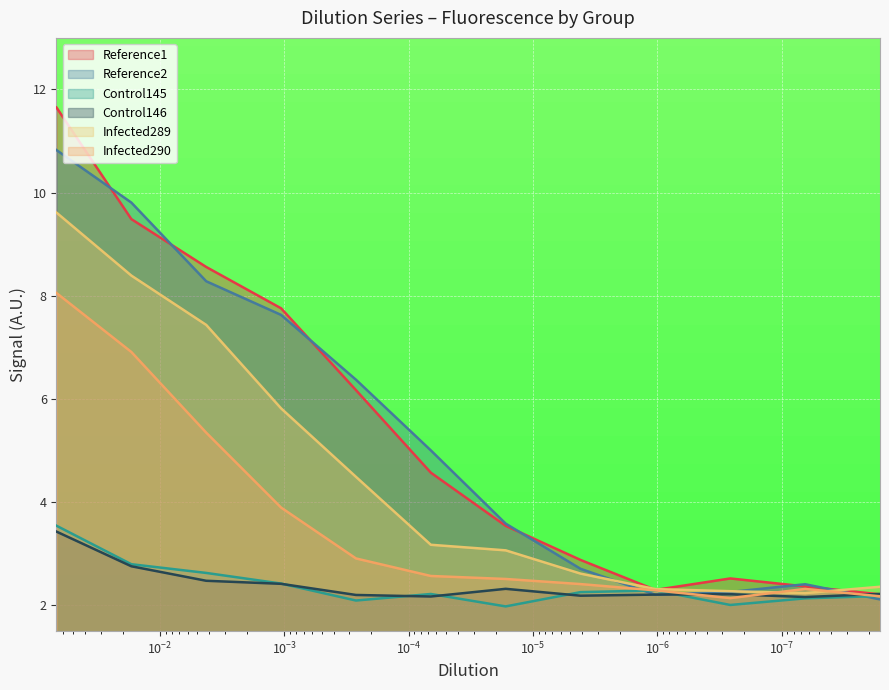

At $\mathdefault{10^{-6}}$, list the series in order from smallest to largest.

Control146, Control145, Infected290, Infected289, Reference2, Reference1